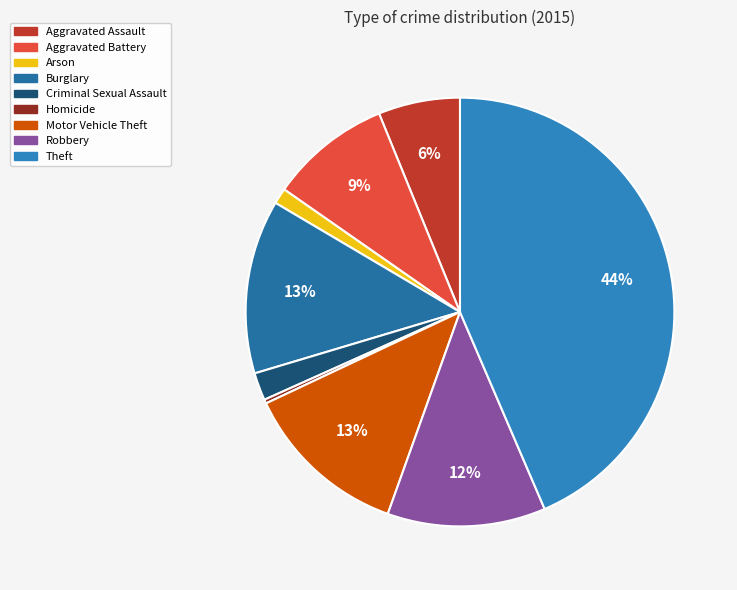

Is there a majority slice in this chart?

No